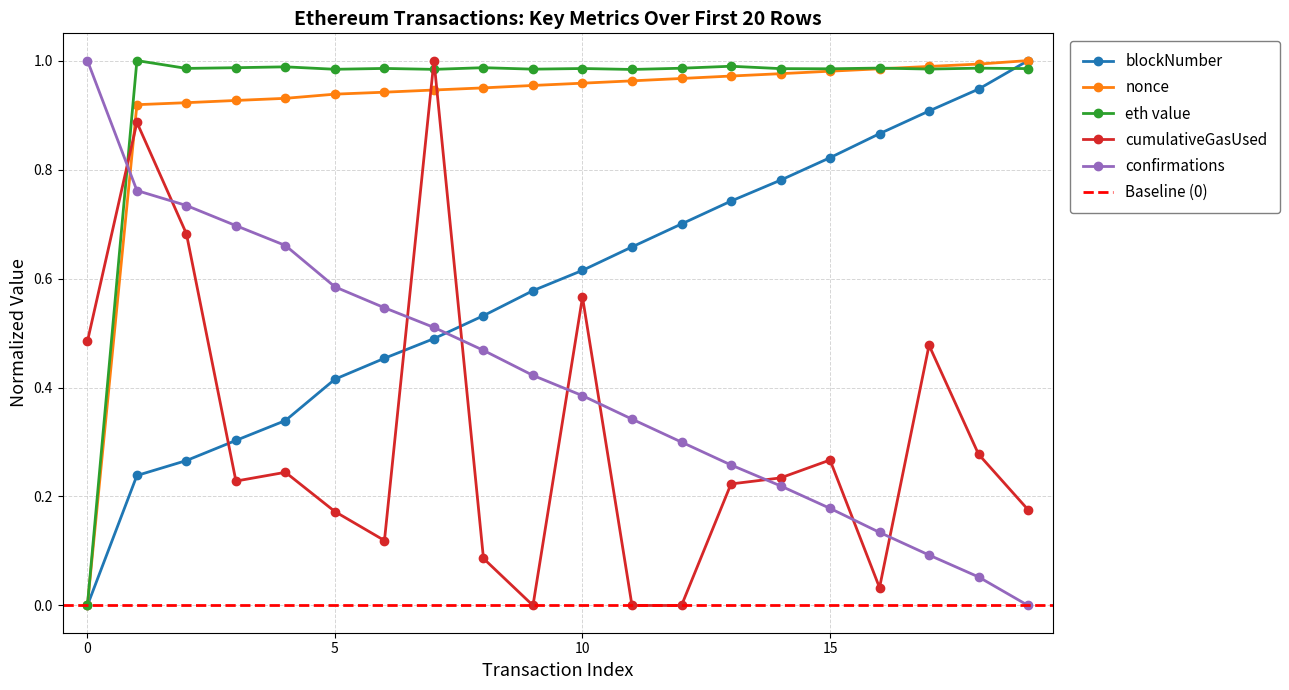

How many values in the Row 0-19 cumulativeGasUsed (normalized) series exceed 0?

17